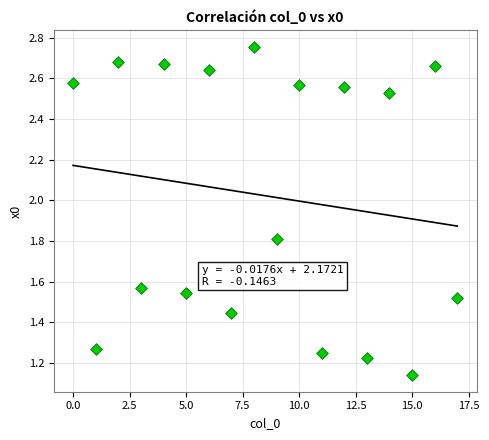

How many points are shown in the scatter plot?

18